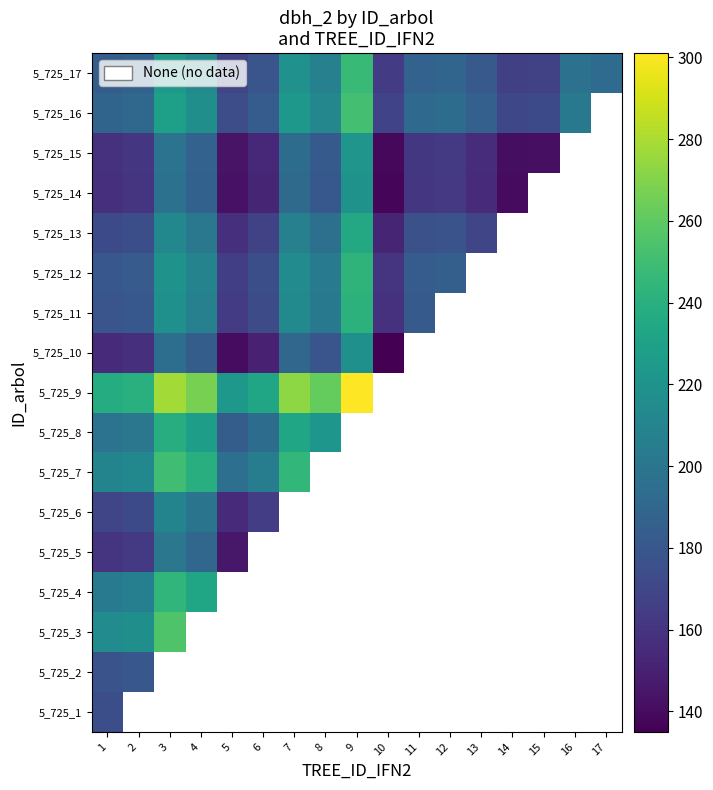

How many positive values does the 5_725_11 series have?

11